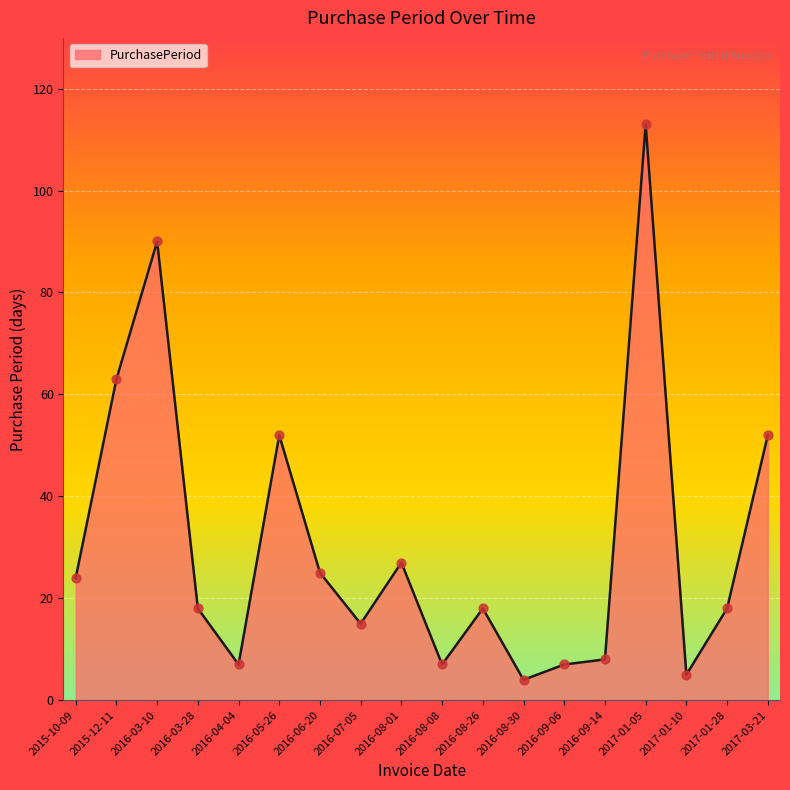

What is the change in value from 2016-03-28 to 2016-08-08?

-11